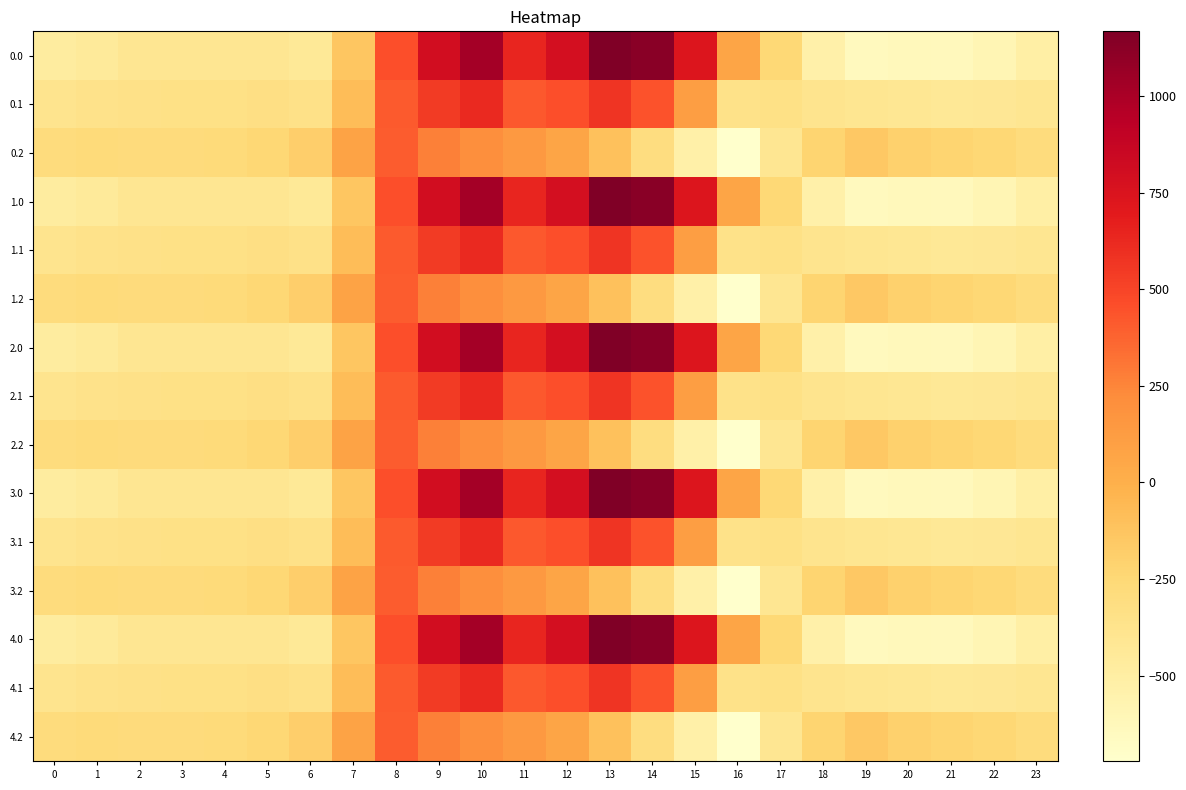

What is the difference between the highest and lowest values at 20?

430.7